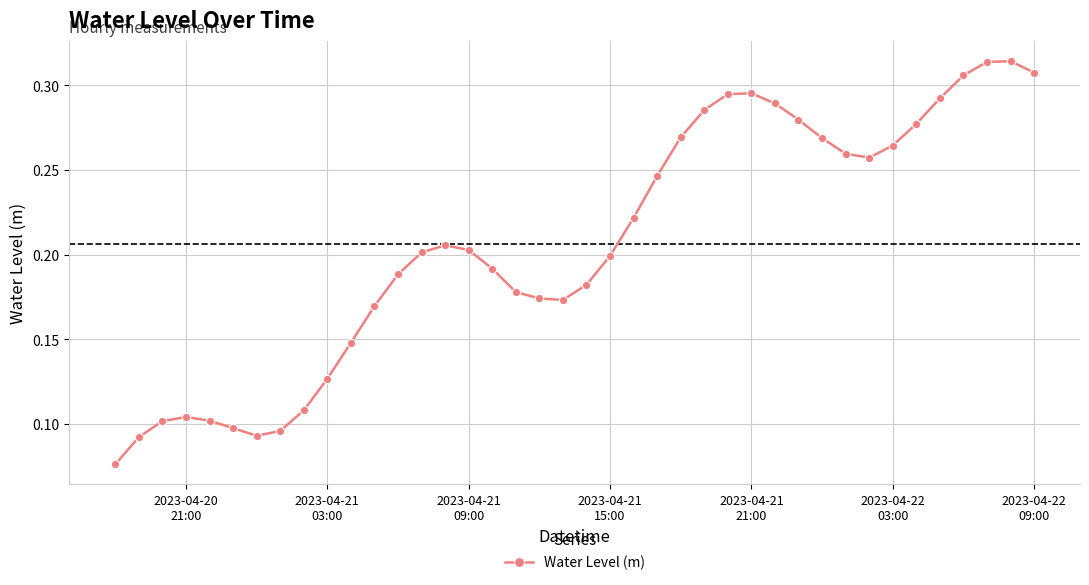

What is the sum of all values?

8.3